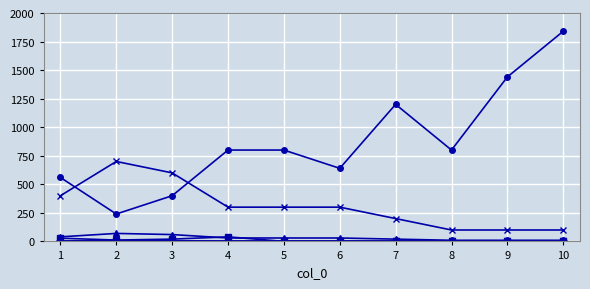

At which category is the sum across all series the highest?

10